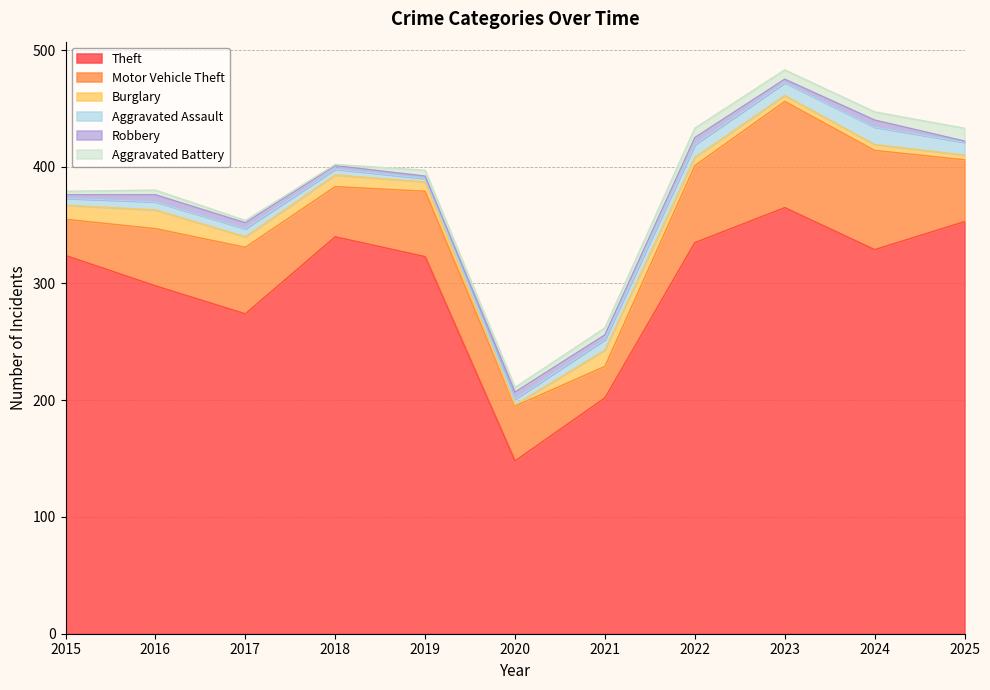

What is the value of the Motor Vehicle Theft point at the 9th from the left?

91